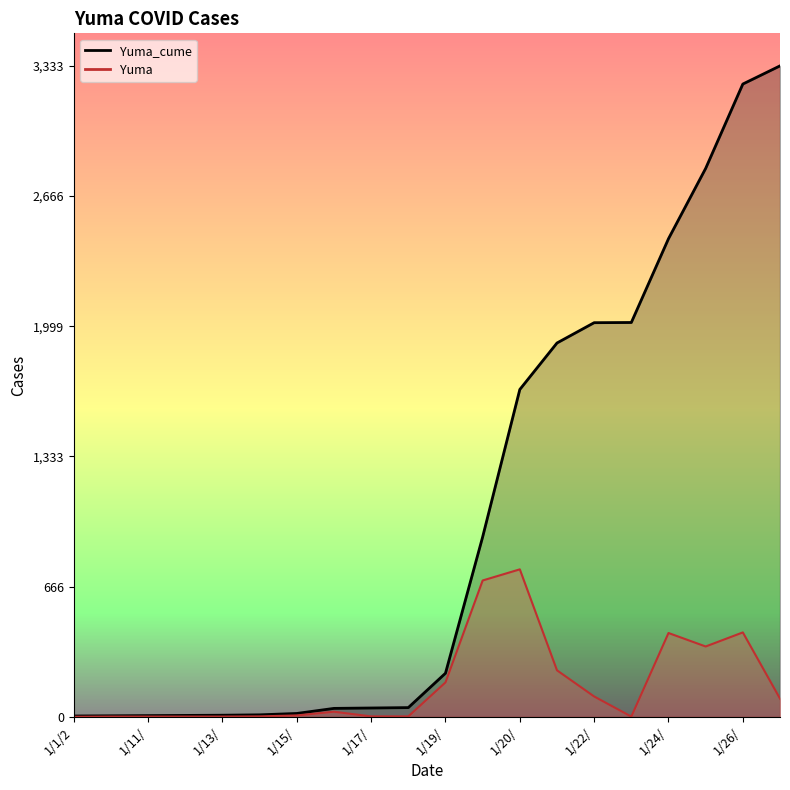

How many data points in Yuma are less than 26?

10